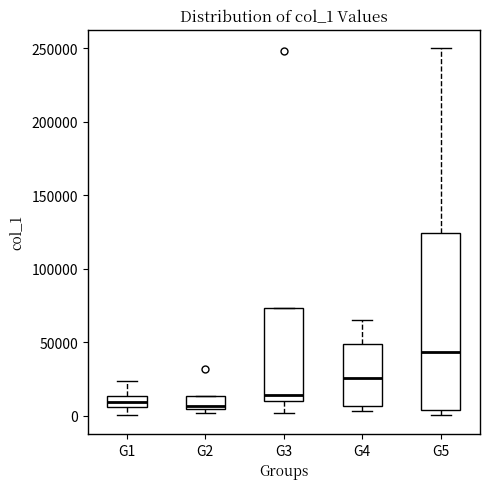

Reading left to right, transcribe this box plot: for each box, give where its median line is, the range the box spans, and where its two whiskers end, as read against the y-axis. The values are not printed on the chart, so give them approximately, as read against the axis.

G1: median 10000, box 5000 to 15000, whiskers 0 to 25000
G2: median 5000 (just above the box's lower edge), box 5000 to 15000, whiskers 0 to 15000
G3: median 15000, box 10000 to 75000, whiskers 0 to 75000
G4: median 25000, box 5000 to 50000, whiskers 5000 (just below the box's lower edge) to 65000
G5: median 45000, box 5000 to 125000, whiskers 0 to 250000